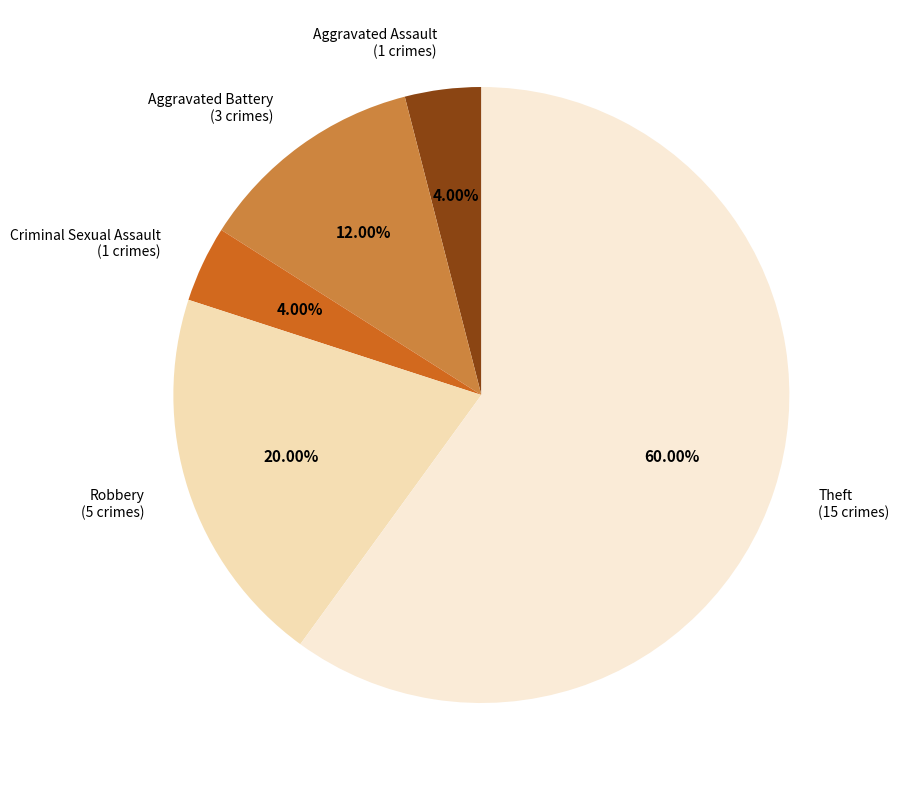

What percentage is the Theft slice, to the nearest percent?

60%